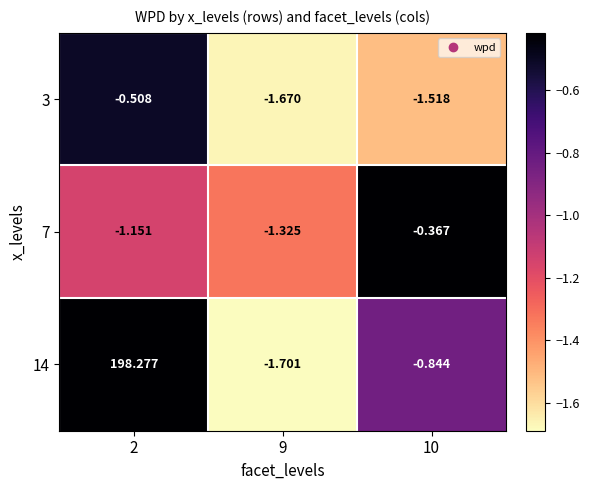

Is the value of 3 at 9 greater than the value of 7 at 9?

No